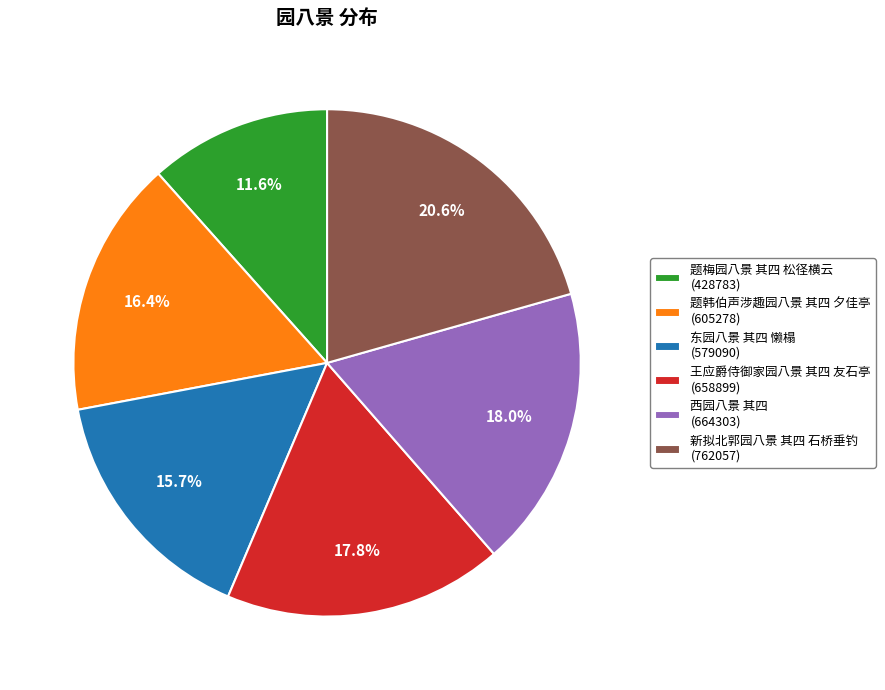

What portion of the pie excludes 王应爵侍御家园八景 其四 友石亭?

82.2%